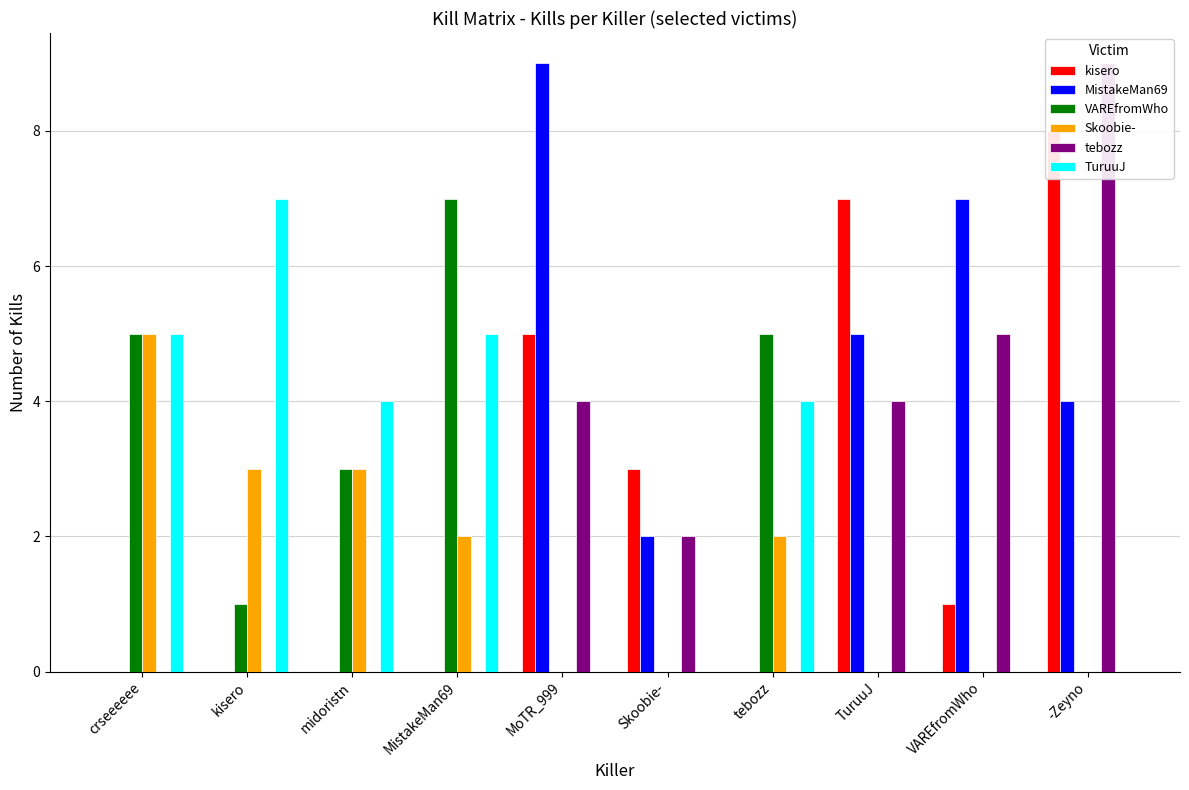

List the series in order of their peak value, lowest first.

Skoobie-, VAREfromWho, TuruuJ, kisero, MistakeMan69, tebozz